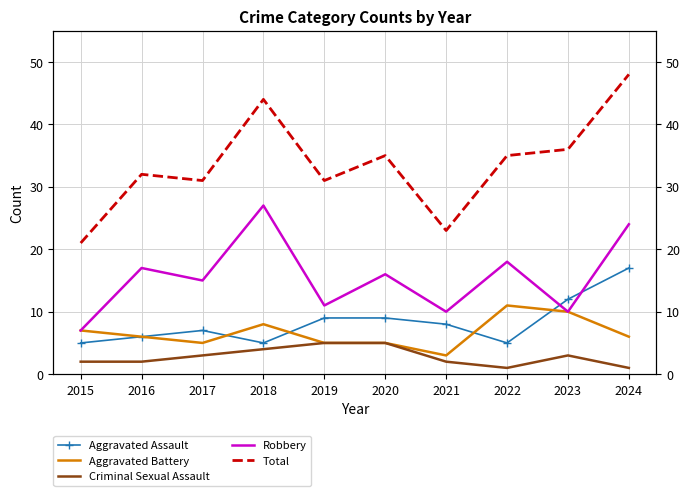

What is the value of the Aggravated Battery point at the 4th from the left?

8